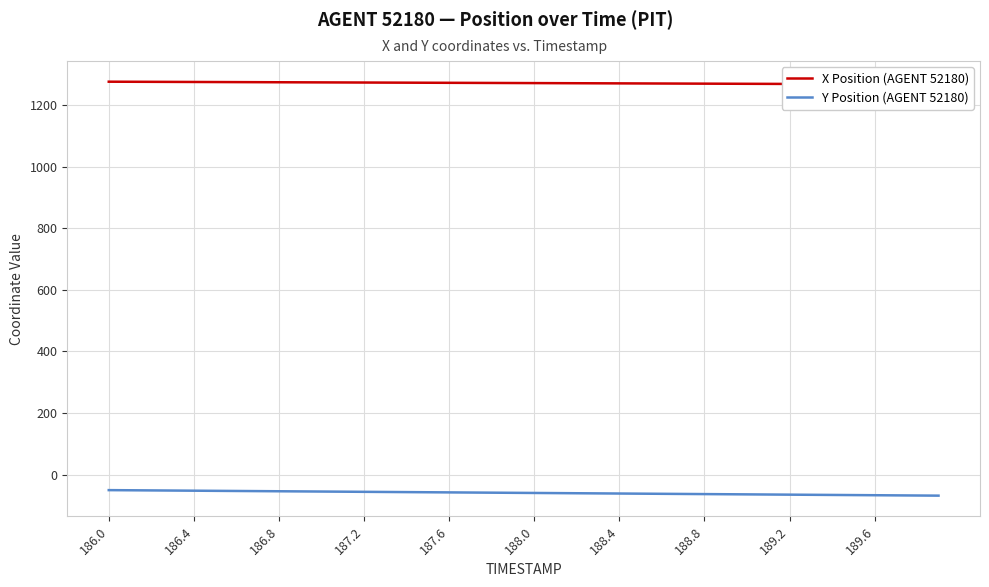

What are all the series names shown in the legend?

X Position (AGENT 52180), Y Position (AGENT 52180)